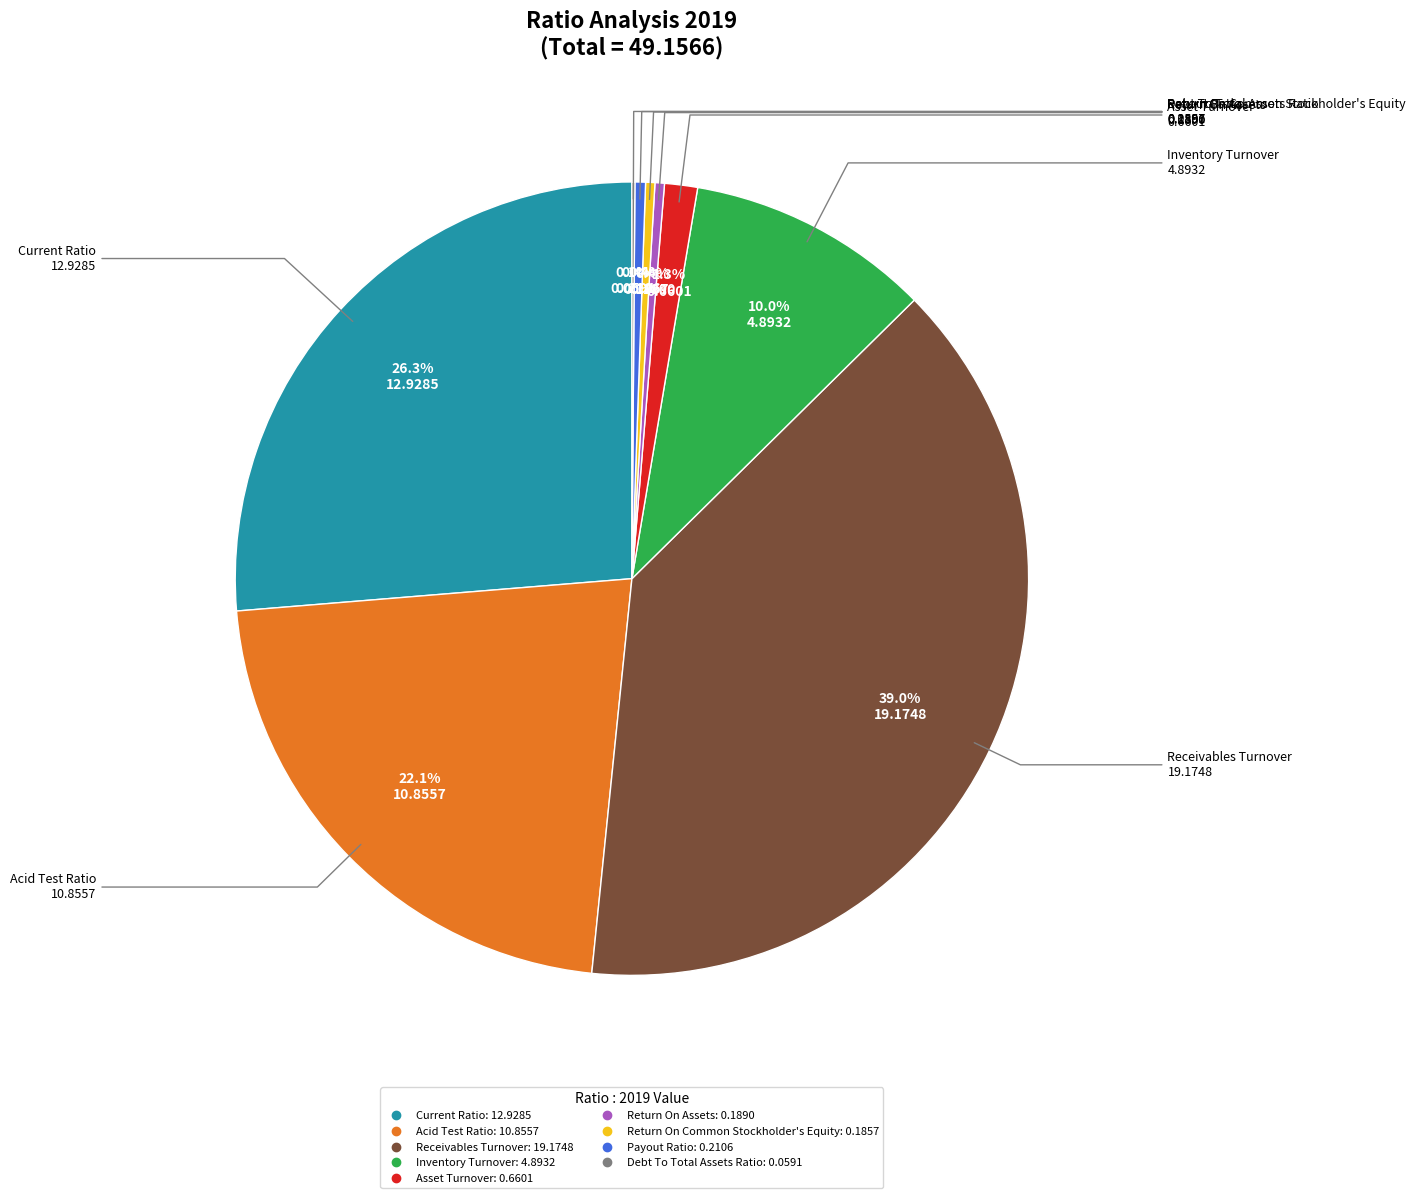

To the nearest percent, what is the average slice percentage?

11%